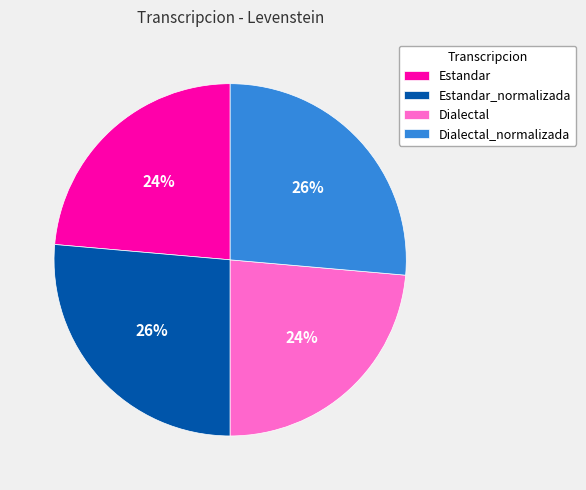

True or false: Dialectal accounts for 13% of the total.

False